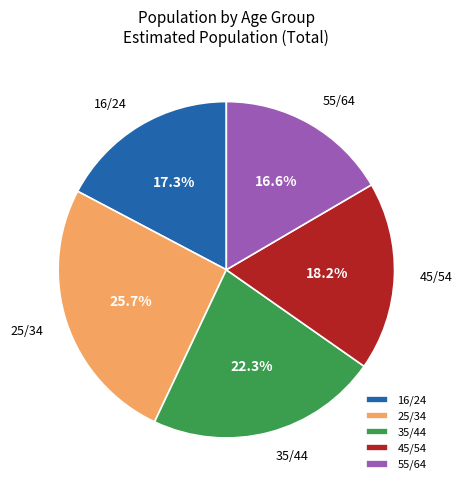

To the nearest percent, what portion does 45/54 represent?

18%